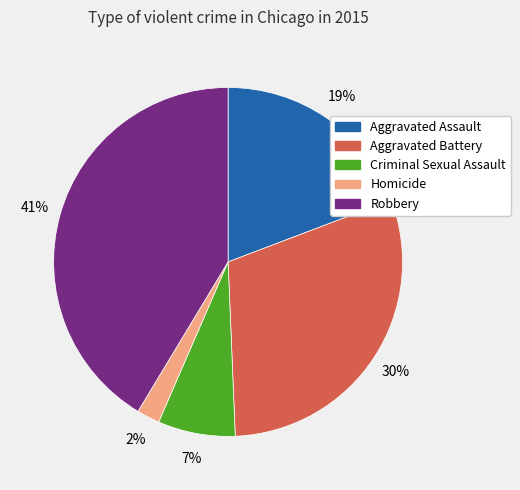

How many segments does this pie chart have?

5